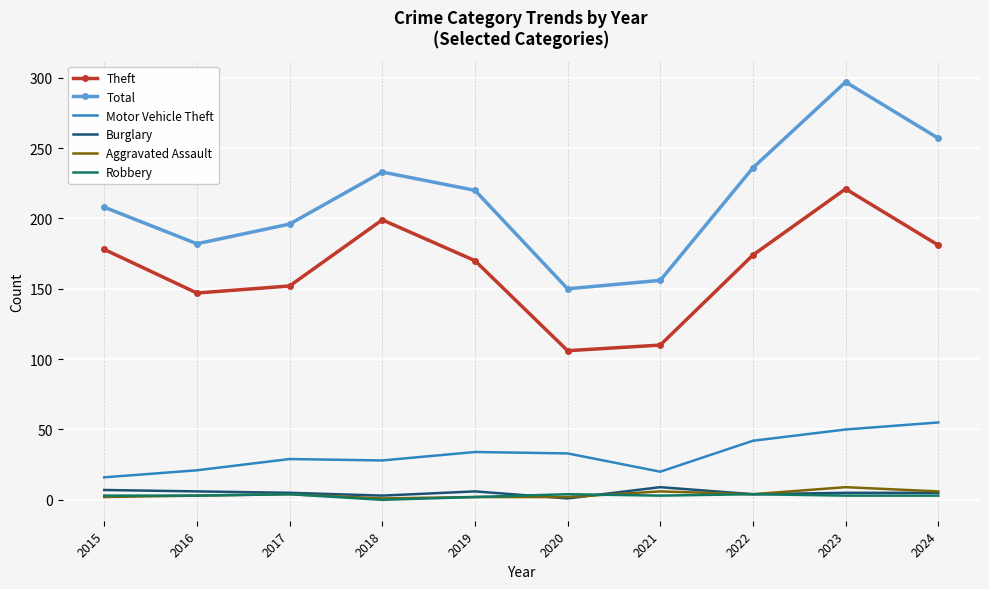

True or false: Total and Motor Vehicle Theft cross at least once.

False